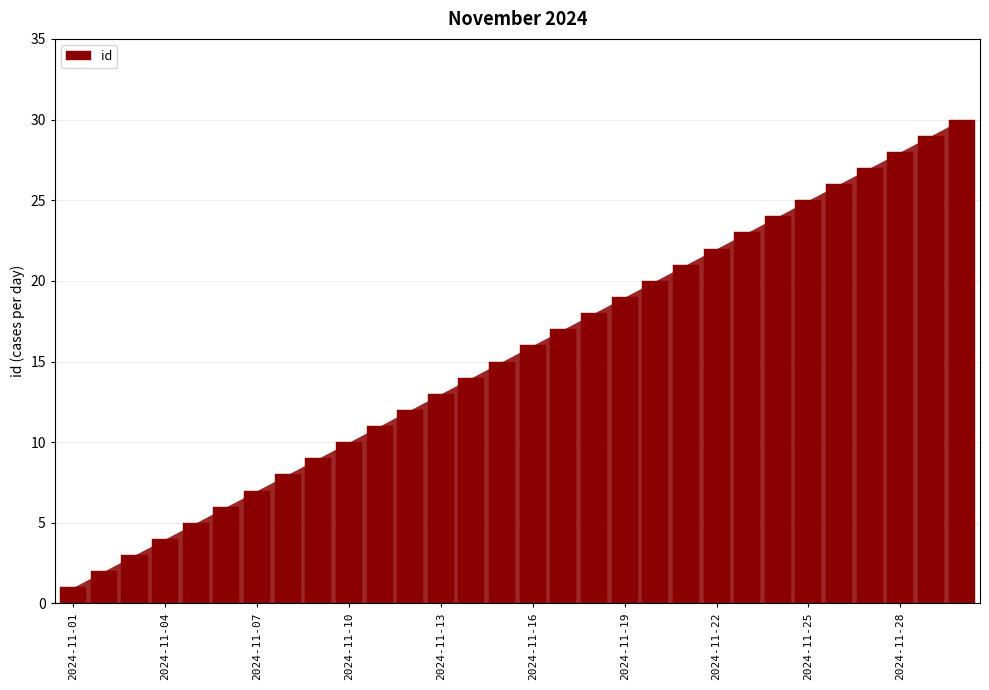

What is the average value?

16